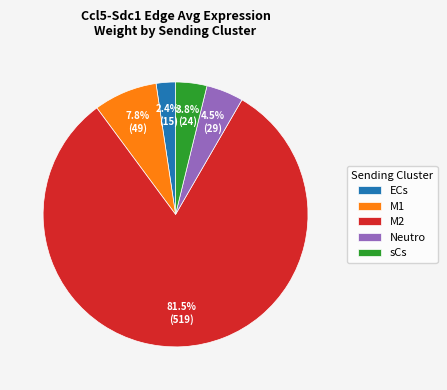

What is the total percentage of M2 and ECs?

83.9%